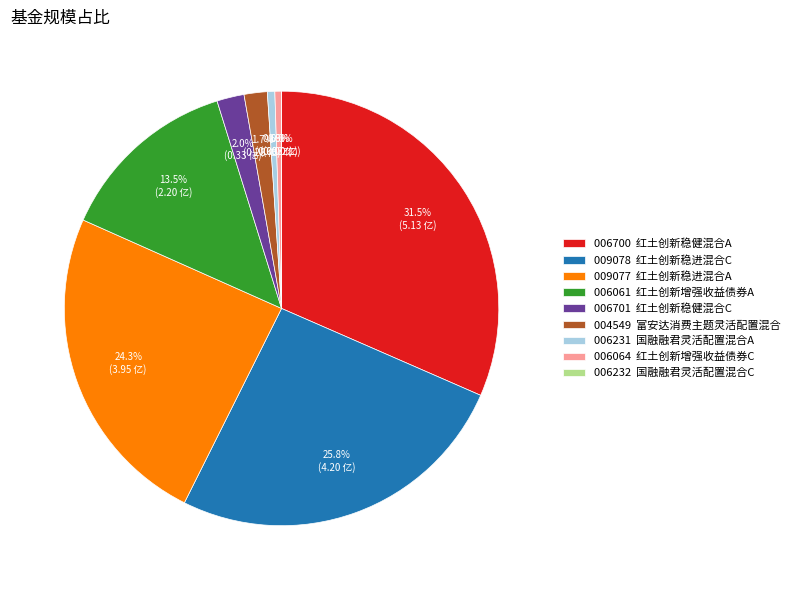

Between 国融融君灵活配置混合A and 国融融君灵活配置混合C, which is larger?

国融融君灵活配置混合A